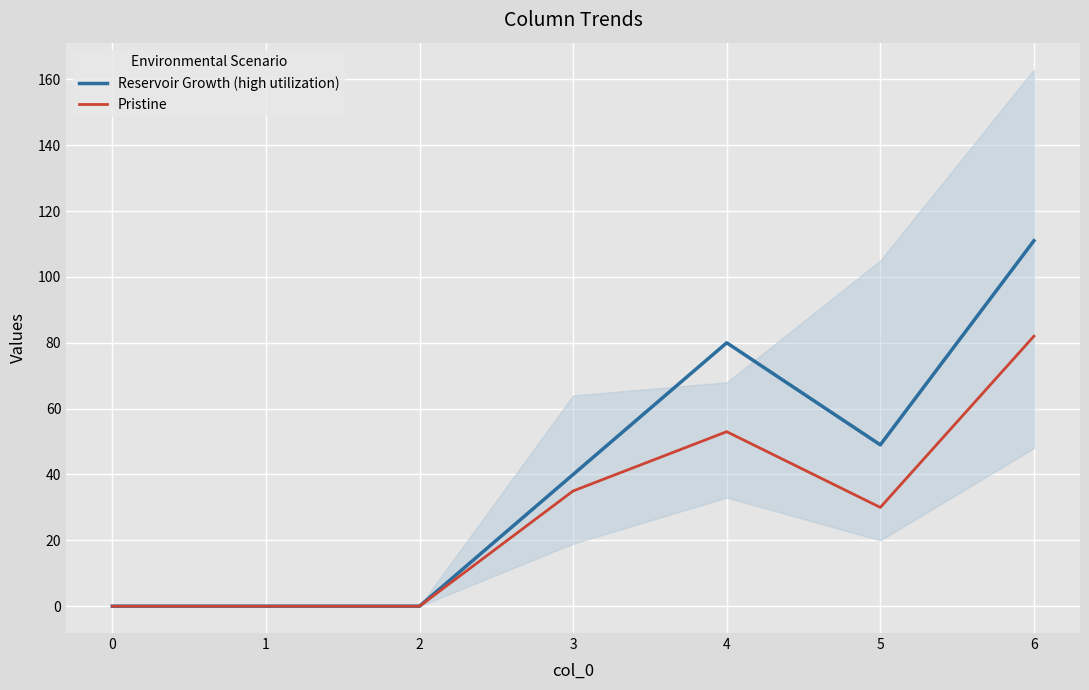

How many data points in Pristine are less than 30?

3